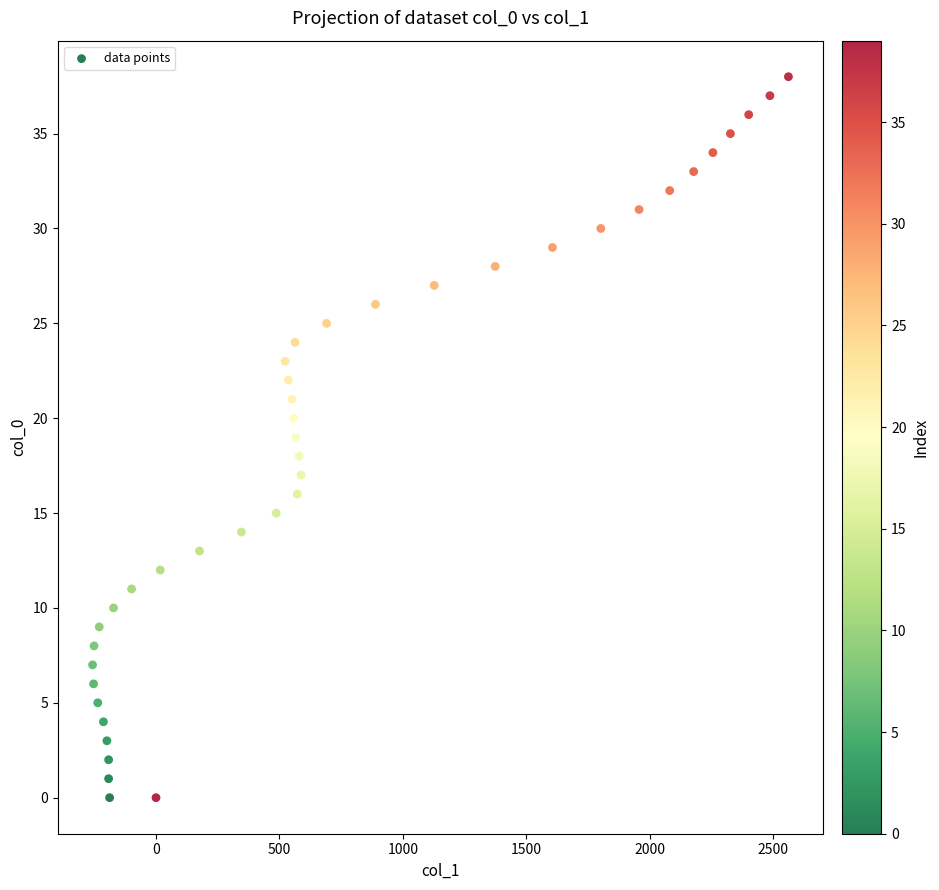

What is the range of Y values (max minus min)?

38